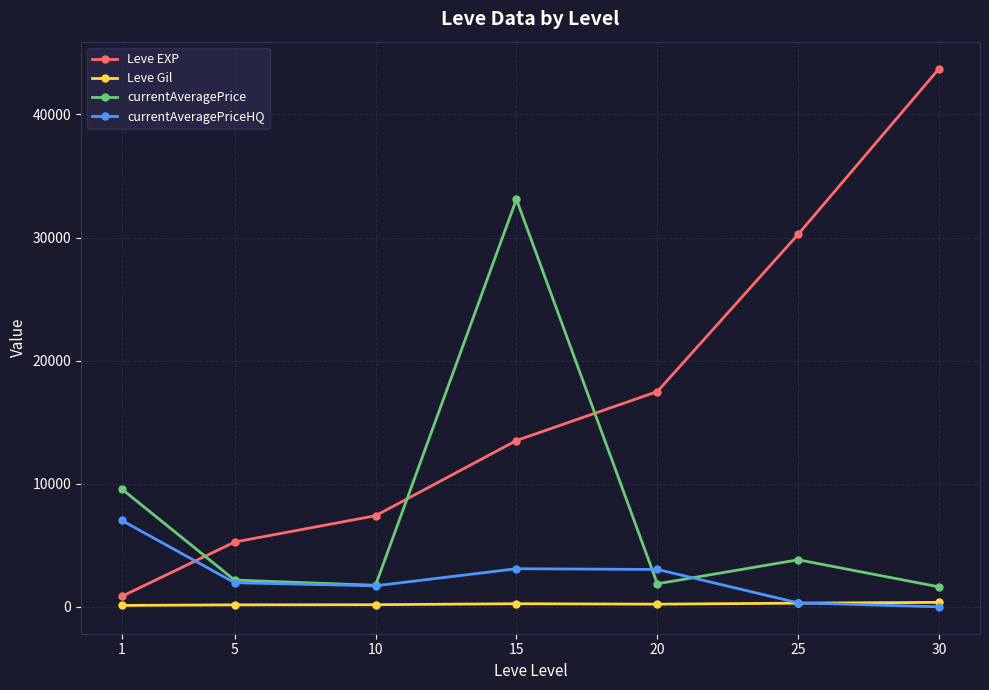

How many times do currentAveragePriceHQ and Leve EXP cross each other?

1